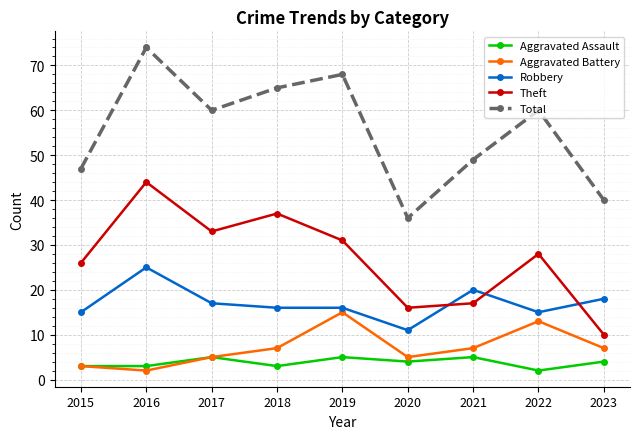

Rank the series at 2020 from highest to lowest value.

Total, Theft, Robbery, Aggravated Battery, Aggravated Assault